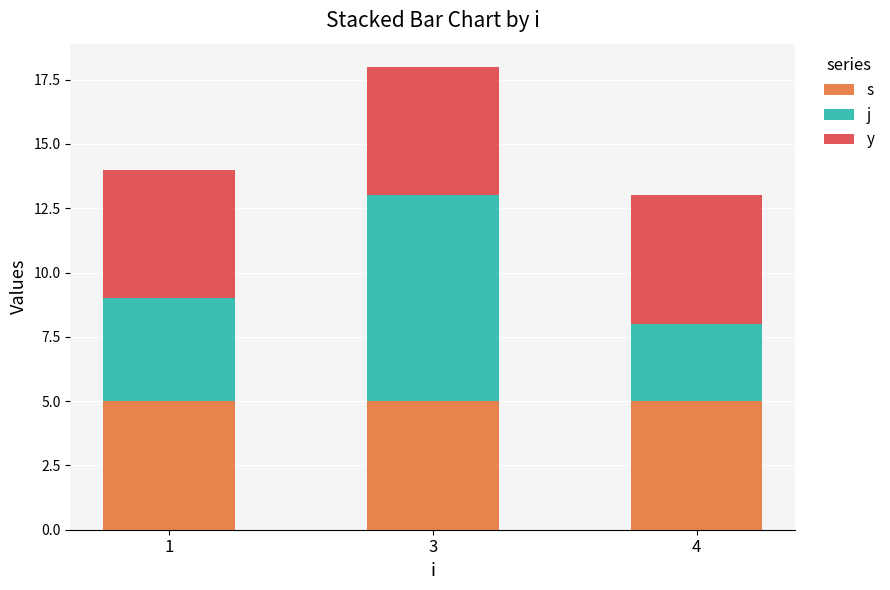

Which series changed the most between 1 and 3?

j